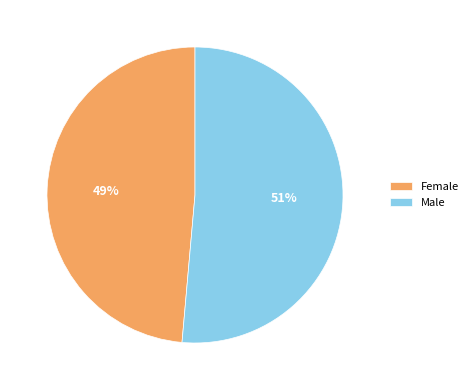

Which slice is the smallest?

Female